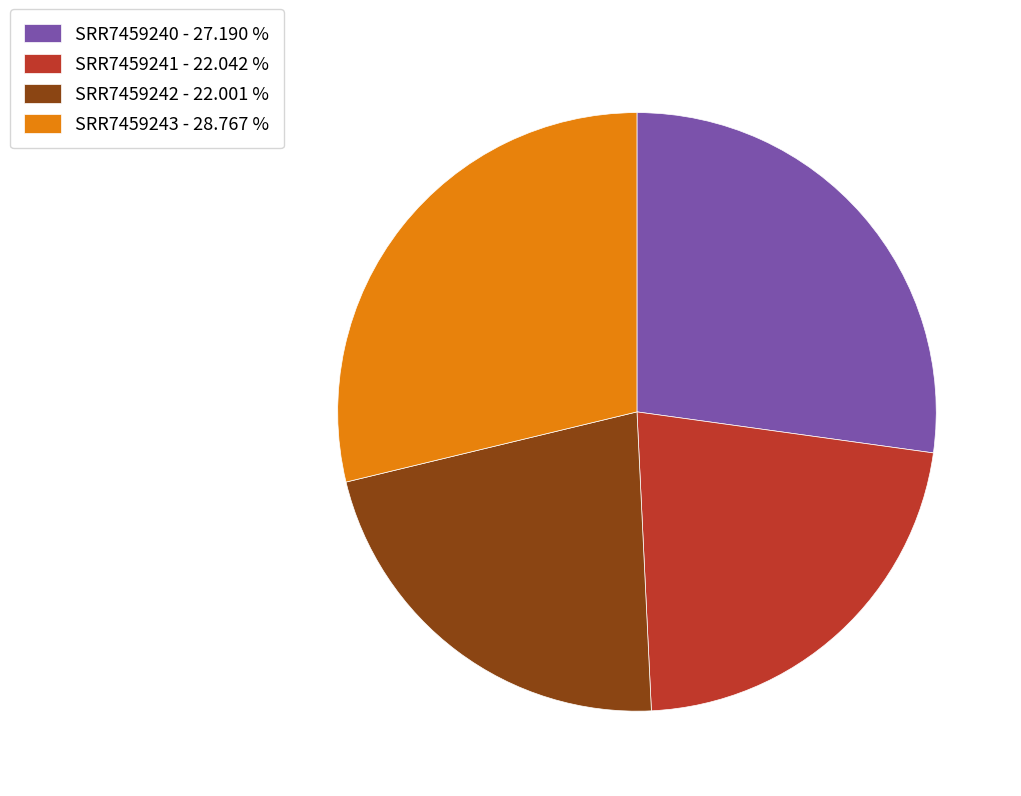

Is the sum of SRR7459240 - 27.190 % and SRR7459243 - 28.767 % greater than half?

Yes